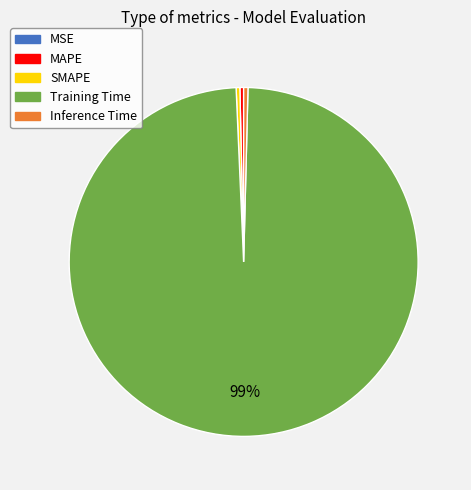

Which slice represents more than half of the pie?

Training Time